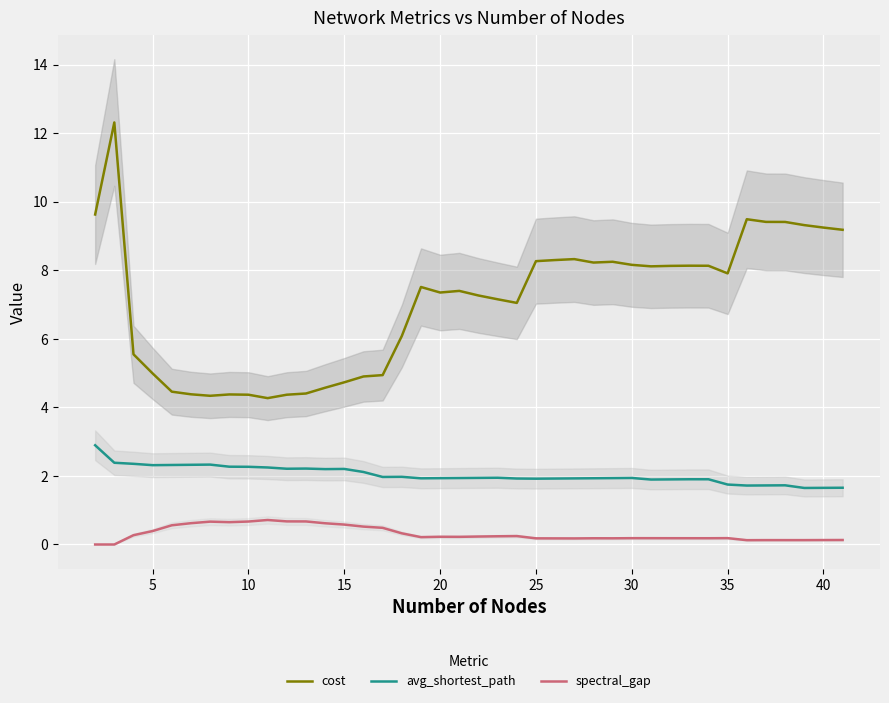

Is this an area chart (filled region under the line)?

No